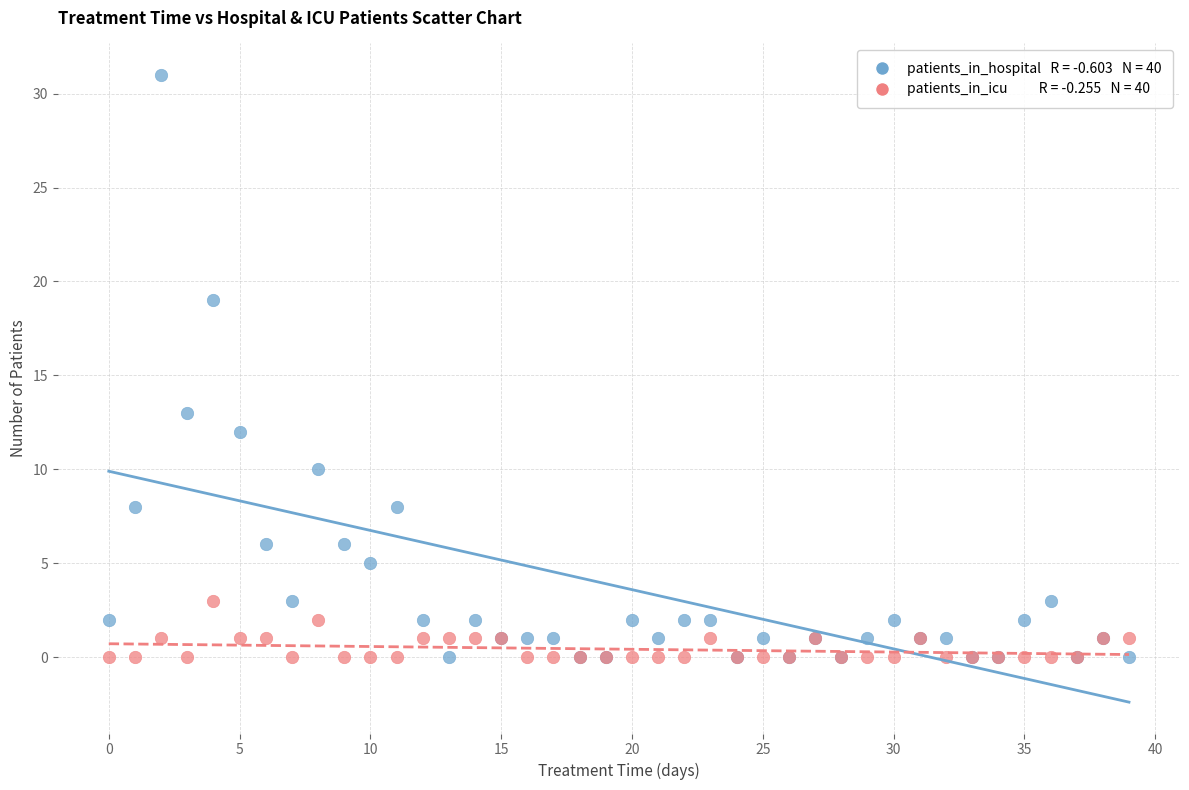

Across all series, what Y value is closest to 15?

13